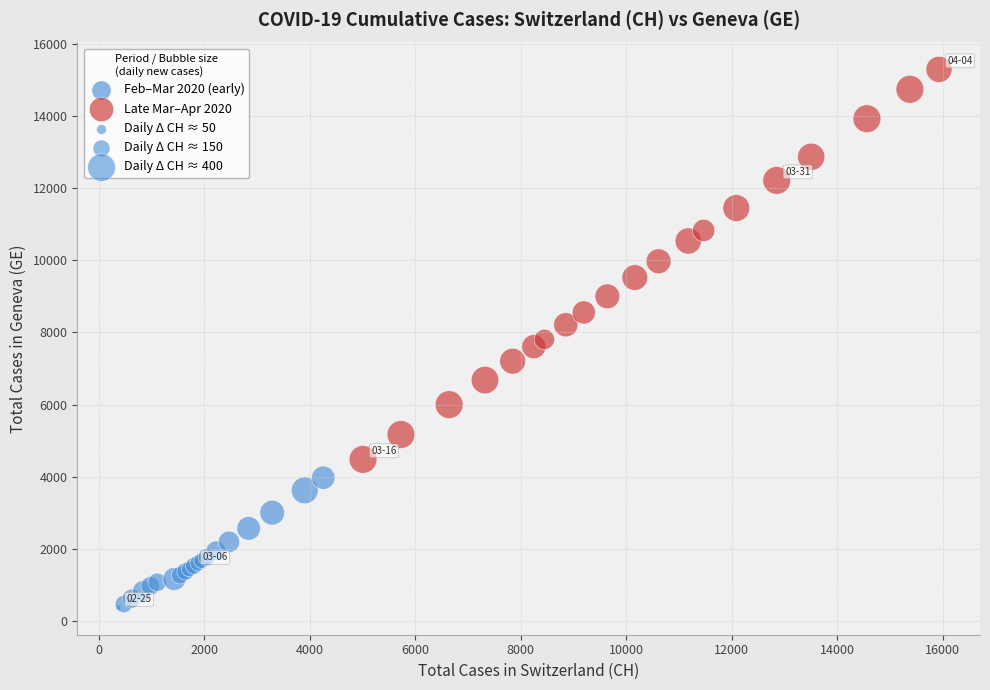

Which series has the widest spread of Y values?

Late Mar–Apr 2020